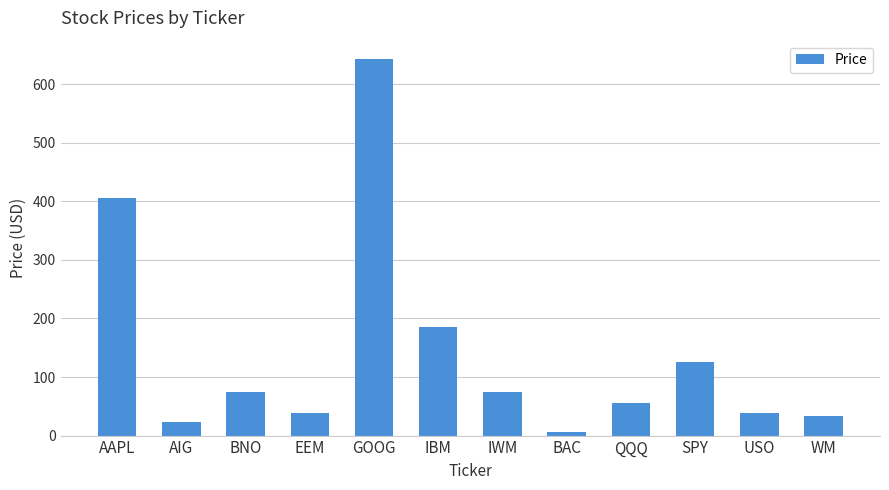

At which category does the chart reach its minimum across all series?

BAC